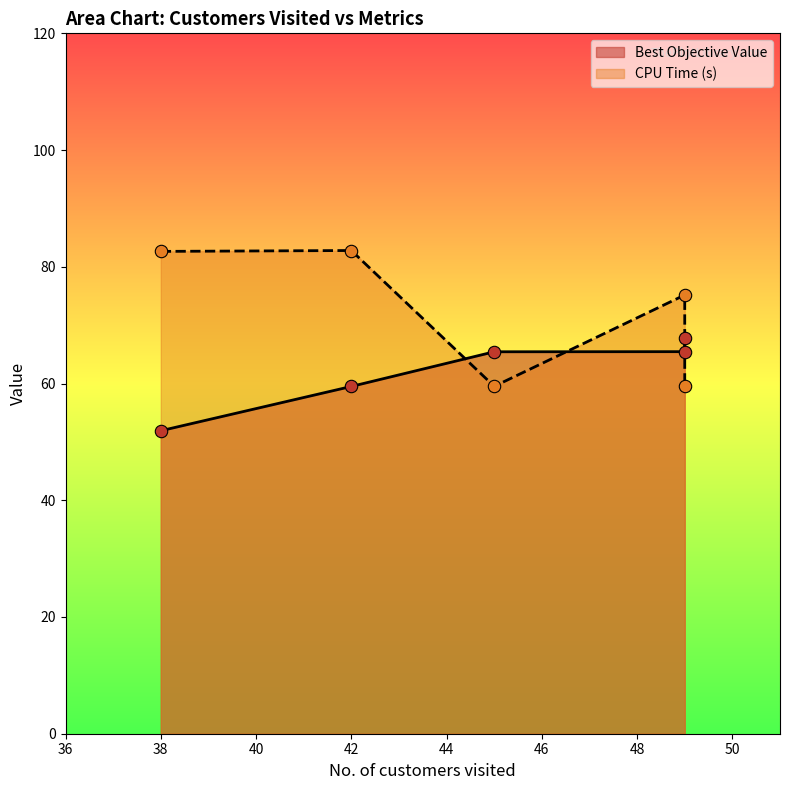

What are all the series names shown in the legend?

Best Objective Value, CPU Time (s)